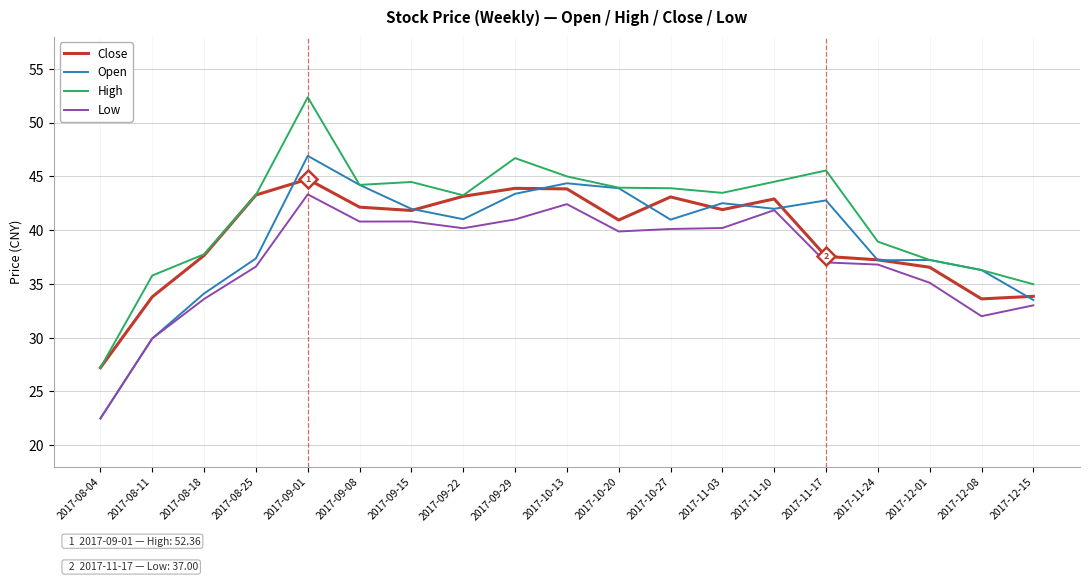

What is the average value of the Low series?

37.2